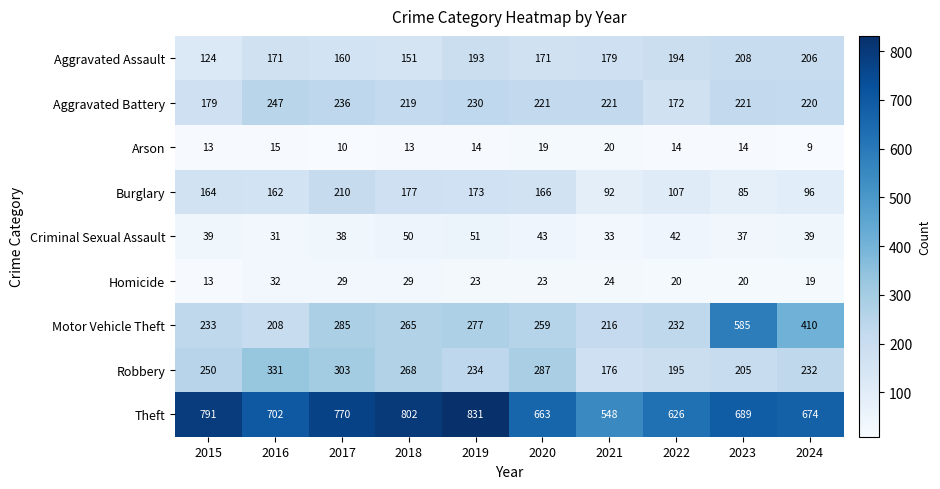

Which series has the largest range (max minus min)?

Motor Vehicle Theft